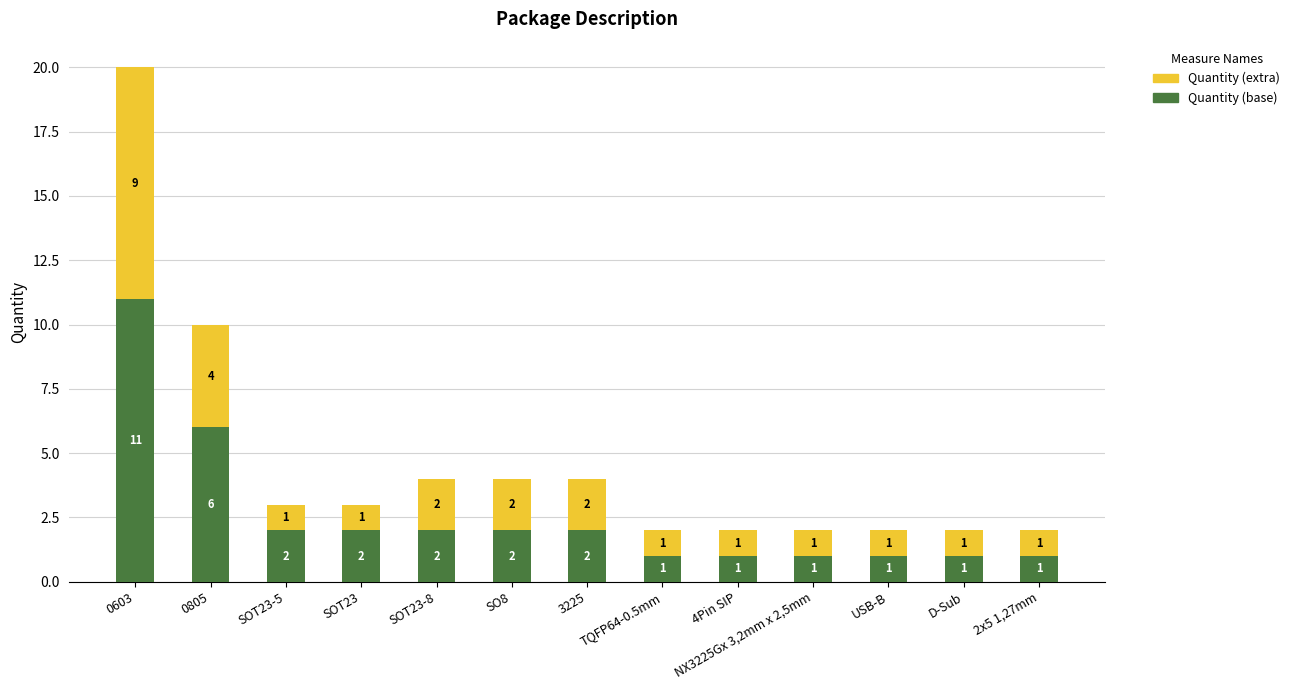

What is the highest value of the Quantity (base) series?

11